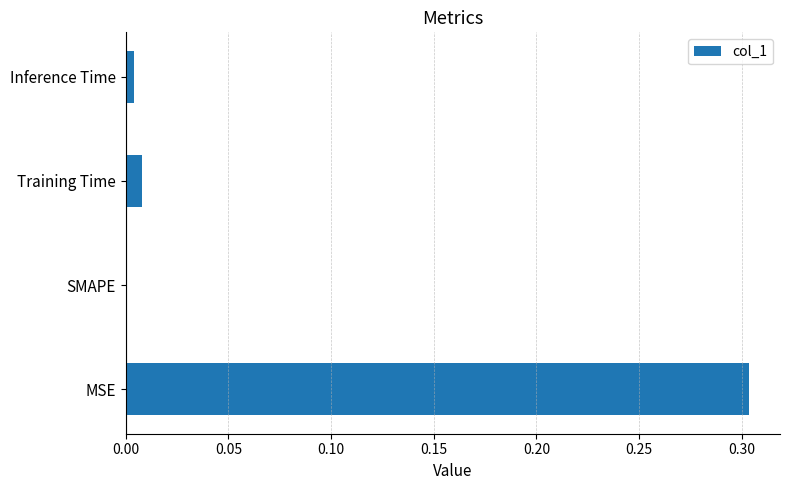

Which has a higher value, Training Time or SMAPE?

Training Time